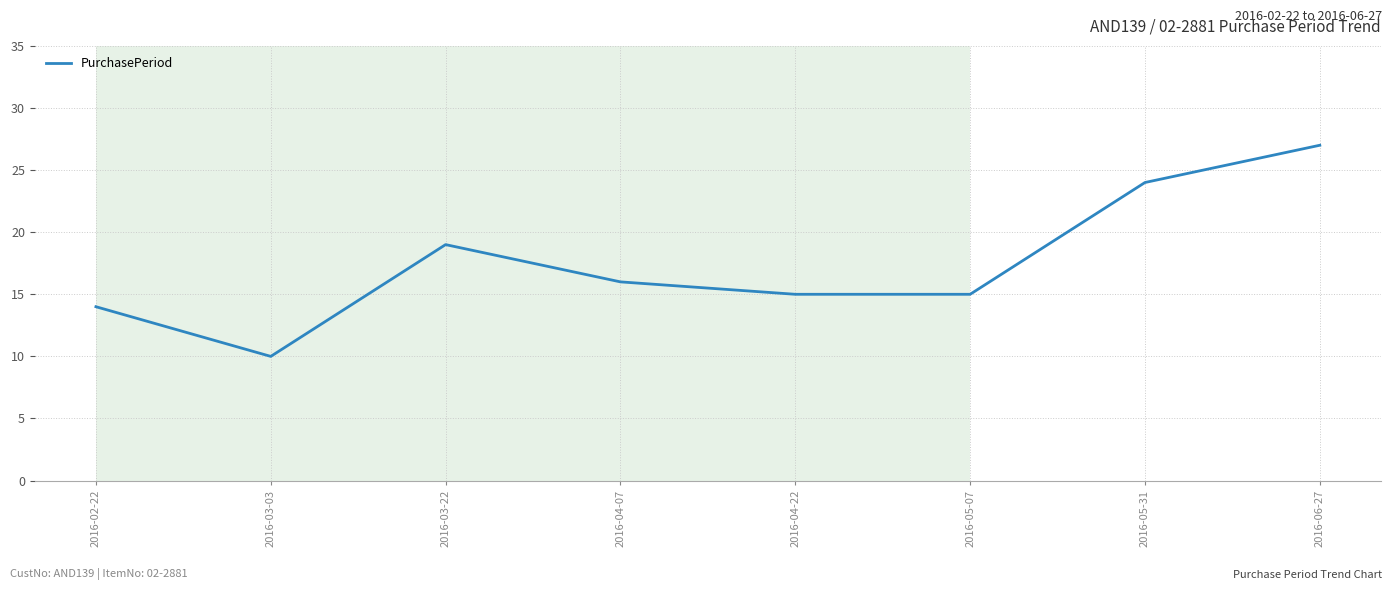

What is the average value?

18